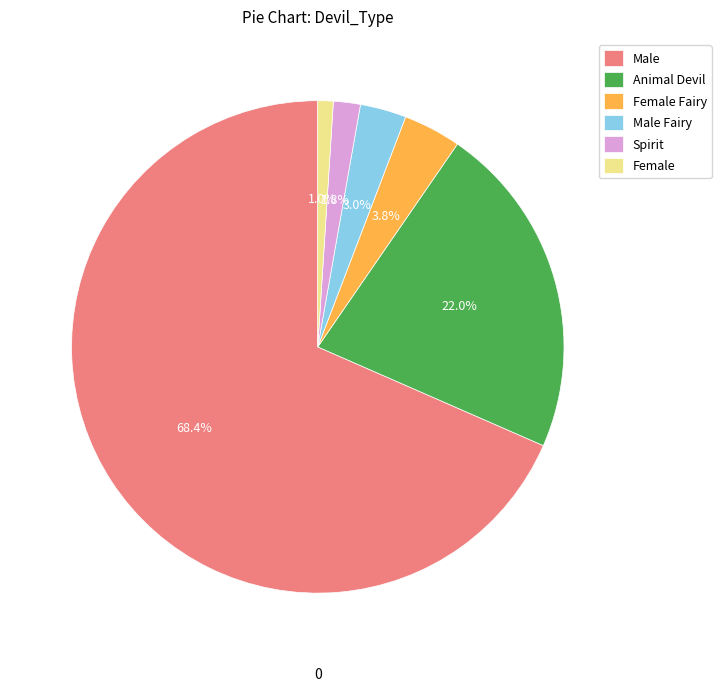

Does any single category account for the majority?

Yes